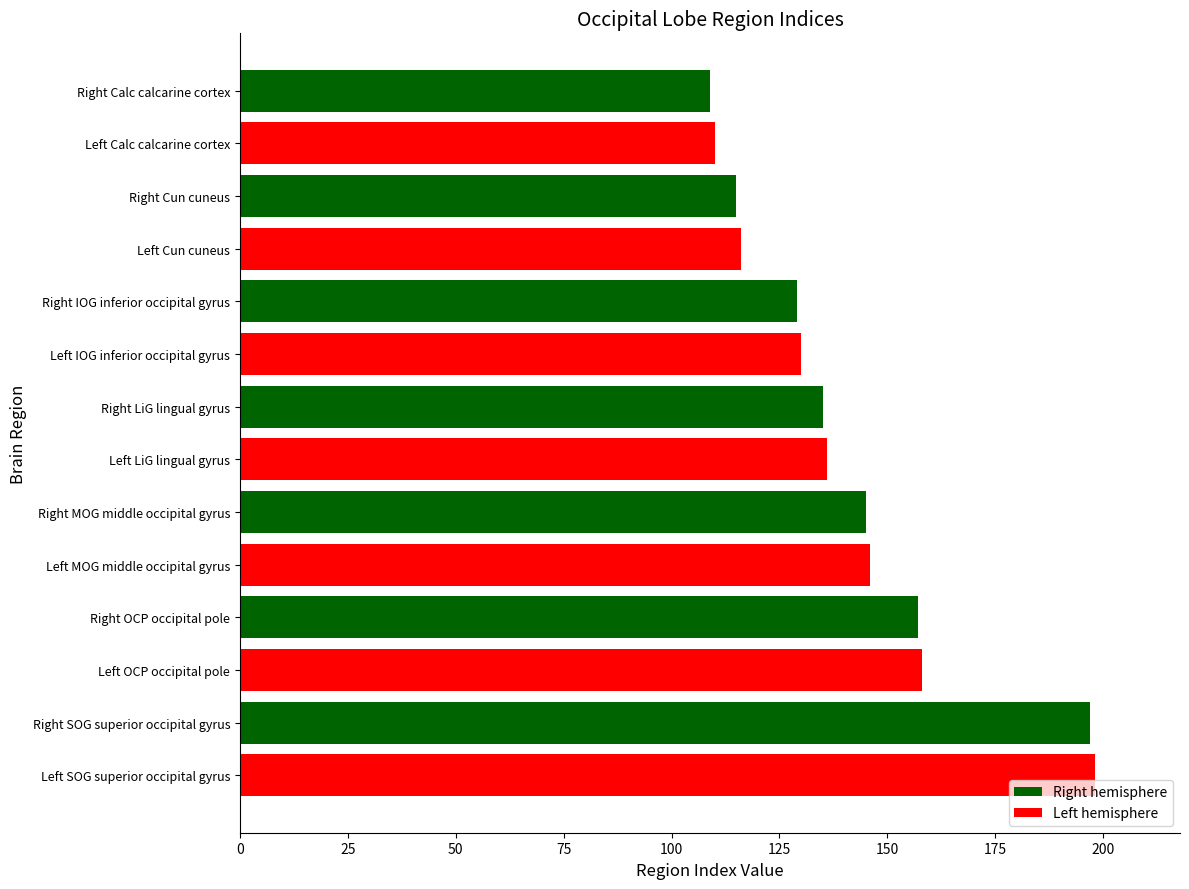

What is the difference between the maximum and minimum values?

89